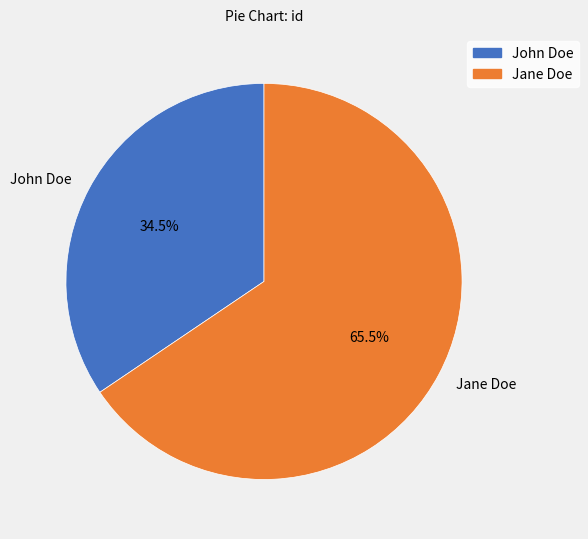

What is the smallest slice in the pie chart?

John Doe